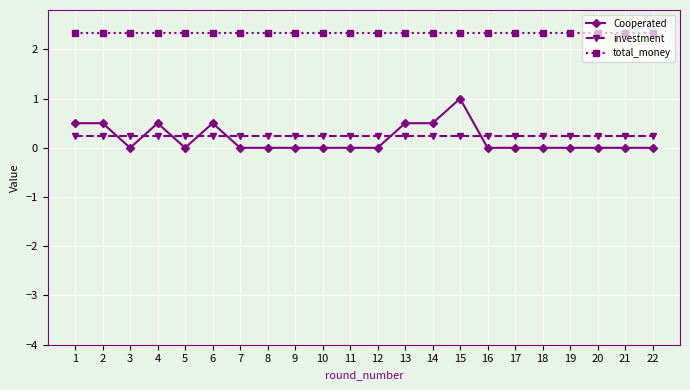

What is the greatest value displayed?

2.3